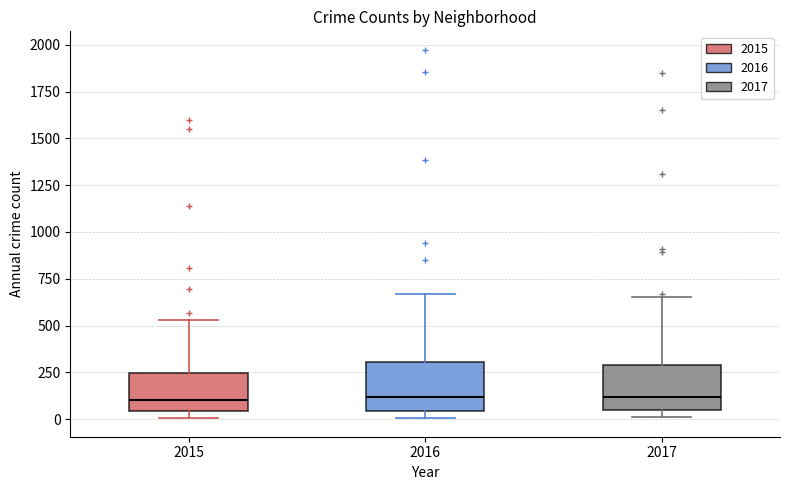

Reading left to right, read every box against the y-axis: the position of its median line, the range the box covers, and the ends of its whiskers. The values are not printed on the chart, so give them approximately, as read against the axis.

2015: median 100, box 50 to 250, whiskers 0 to 550
2016: median 100, box 50 to 300, whiskers 0 to 650
2017: median 100, box 50 to 300, whiskers 0 to 650